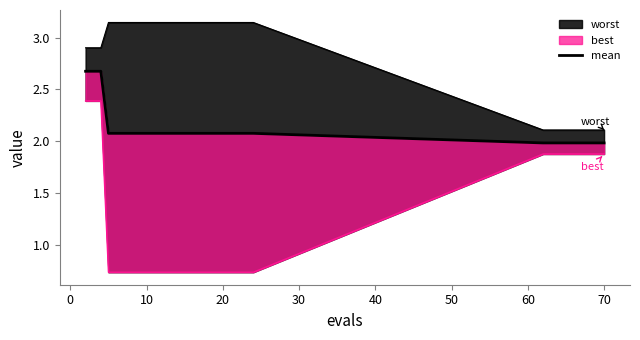

True or false: the data has more than 2 interior local peaks.

False